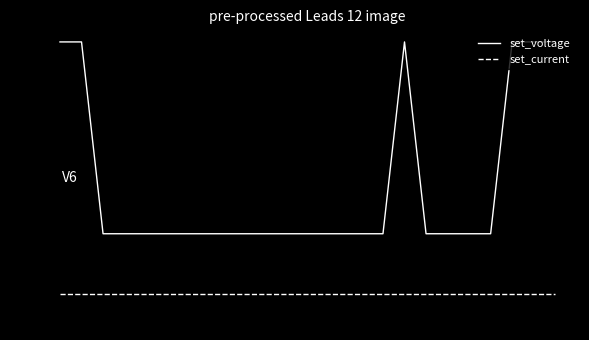

What is the average value of the set_current series?

50.0